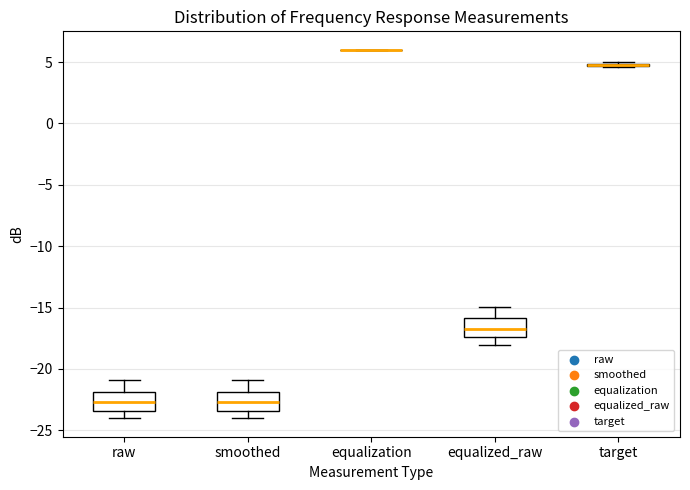

Reading left to right, read every box against the y-axis: the position of its median line, the range the box covers, and the ends of its whiskers. The values are not printed on the chart, so give them approximately, as read against the axis.

raw: median -22.5, box -23.5 to -22.0, whiskers -24.0 to -21.0
smoothed: median -22.5, box -23.5 to -22.0, whiskers -24.0 to -21.0
equalization: box collapsed to a line at 6.0, whiskers 6.0 to 6.0
equalized_raw: median -16.5, box -17.5 to -16.0, whiskers -18.0 to -15.0
target: box collapsed to a line at 4.5, whiskers 4.5 to 5.0